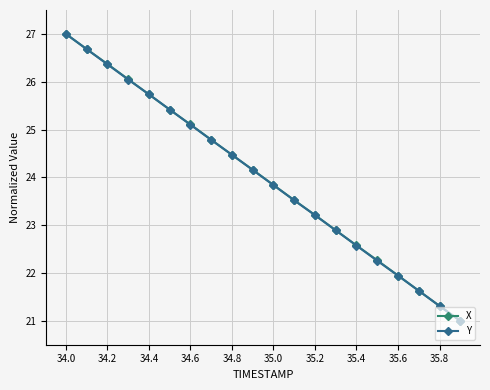

What is the highest value of the Y series?

27.0